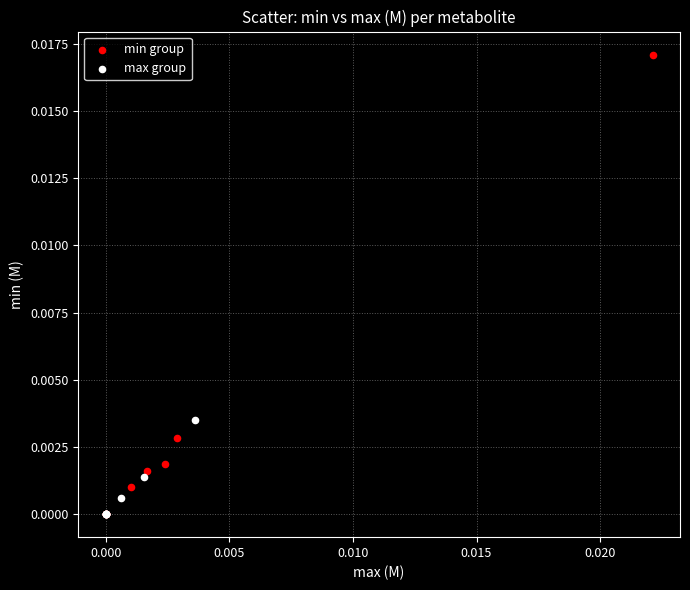

Which series has the largest Y range (max minus min)?

min group